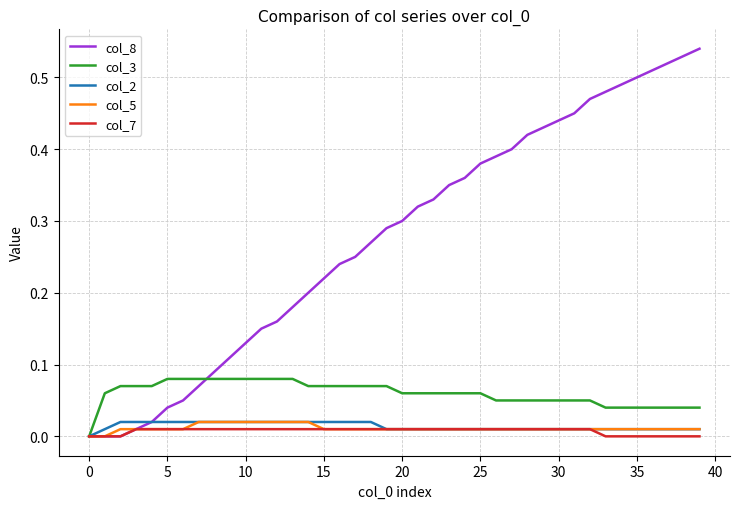

Does the chart have visible grid lines?

Yes